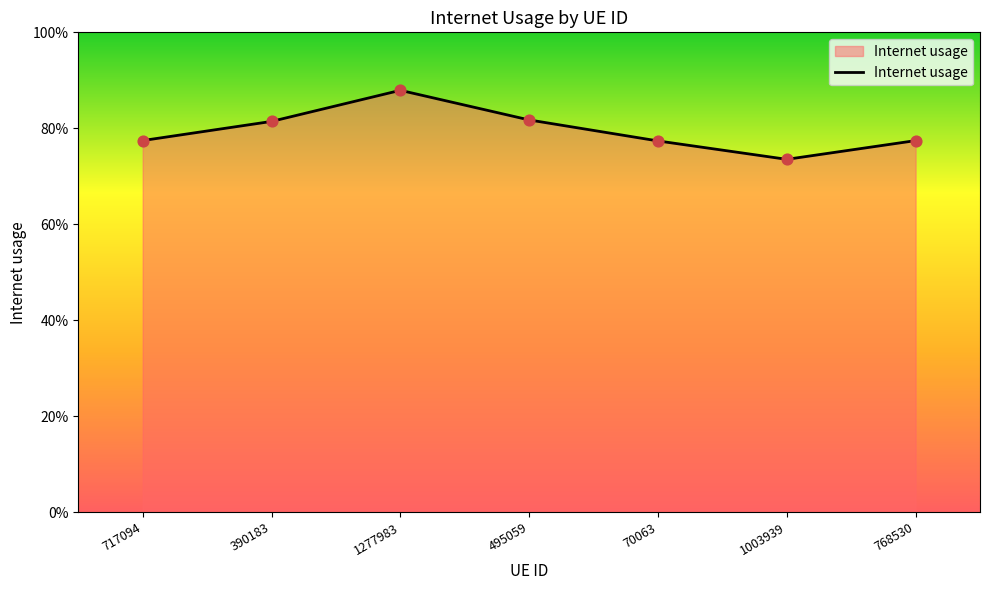

Which has a higher value, 768530 or 717094?

717094